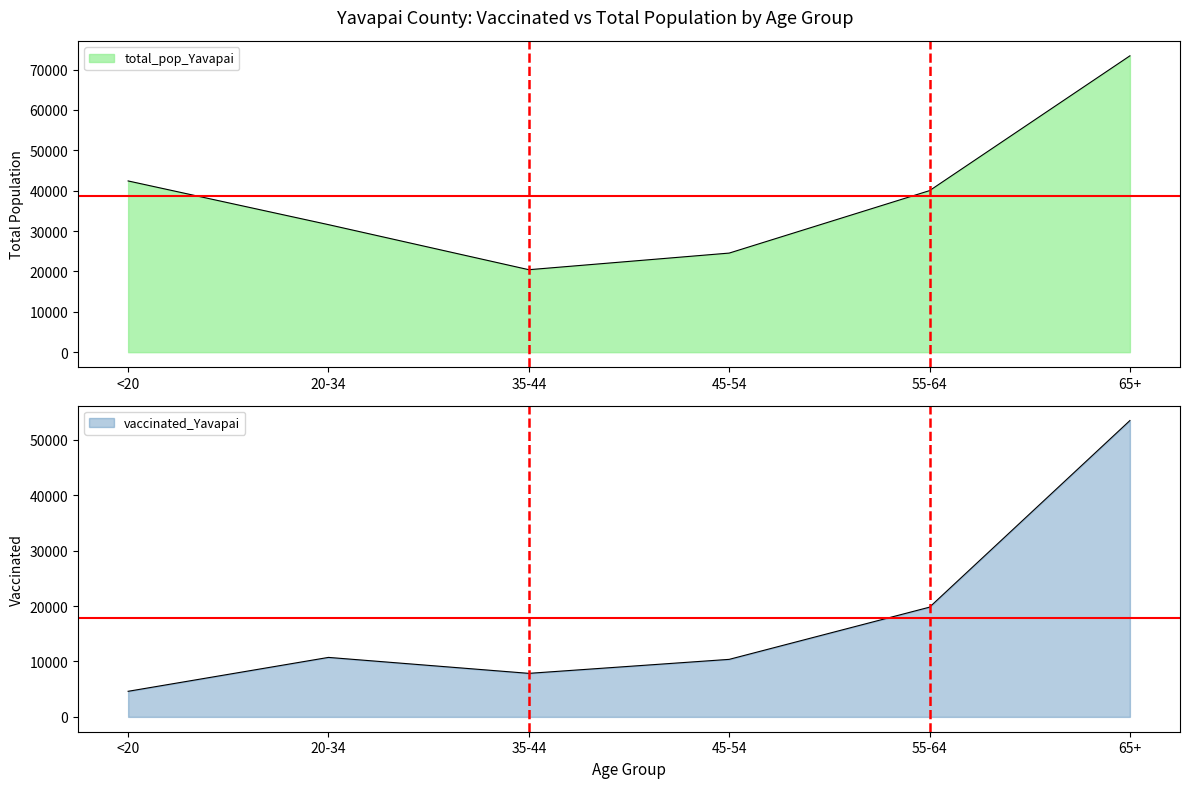

What is the difference between the vaccinated_Yavapai values at 55-64 and 20-34?

9069